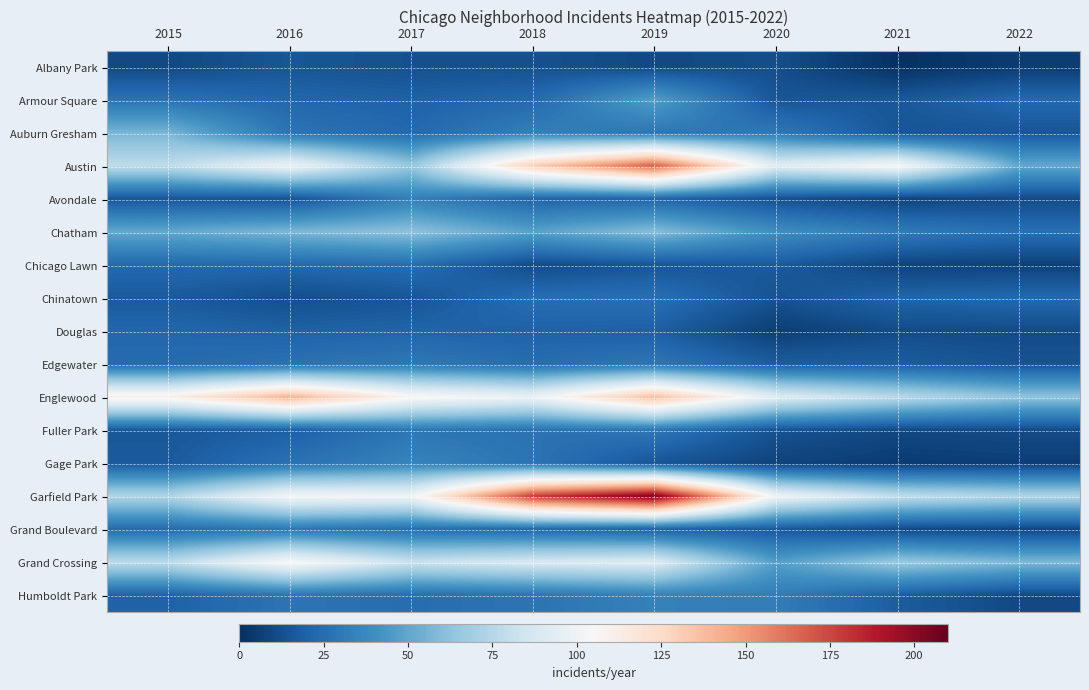

Reading right to left, transcribe all the data shown in this chart.

Albany Park: 2022=5	2021=1	2020=12	2019=10	2018=13	2017=13	2016=15	2015=10
Armour Square: 2022=23	2021=16	2020=15	2019=47	2018=23	2017=20	2016=22	2015=27
Auburn Gresham: 2022=15	2021=15	2020=30	2019=29	2018=33	2017=23	2016=28	2015=56
Austin: 2022=51	2021=104	2020=92	2019=167	2018=130	2017=65	2016=99	2015=78
Avondale: 2022=11	2021=8	2020=13	2019=21	2018=21	2017=33	2016=14	2015=15
Chatham: 2022=26	2021=31	2020=40	2019=60	2018=48	2017=62	2016=57	2015=51
Chicago Lawn: 2022=7	2021=8	2020=17	2019=15	2018=11	2017=25	2016=23	2015=23
Chinatown: 2022=23	2021=21	2020=14	2019=26	2018=25	2017=15	2016=12	2015=17
Douglas: 2022=11	2021=11	2020=6	2019=19	2018=20	2017=21	2016=20	2015=22
Edgewater: 2022=14	2021=18	2020=18	2019=29	2018=25	2017=30	2016=27	2015=24
Englewood: 2022=63	2021=76	2020=92	2019=138	2018=98	2017=107	2016=142	2015=111
Fuller Park: 2022=11	2021=10	2020=14	2019=29	2018=27	2017=29	2016=19	2015=16
Gage Park: 2022=6	2021=5	2020=8	2019=15	2018=28	2017=35	2016=27	2015=17
Garfield Park: 2022=73	2021=79	2020=100	2019=204	2018=178	2017=101	2016=103	2015=73
Grand Boulevard: 2022=9	2021=10	2020=16	2019=19	2018=22	2017=25	2016=29	2015=24
Grand Crossing: 2022=58	2021=66	2020=47	2019=91	2018=88	2017=82	2016=106	2015=77
Humboldt Park: 2022=10	2021=18	2020=32	2019=34	2018=28	2017=25	2016=28	2015=20